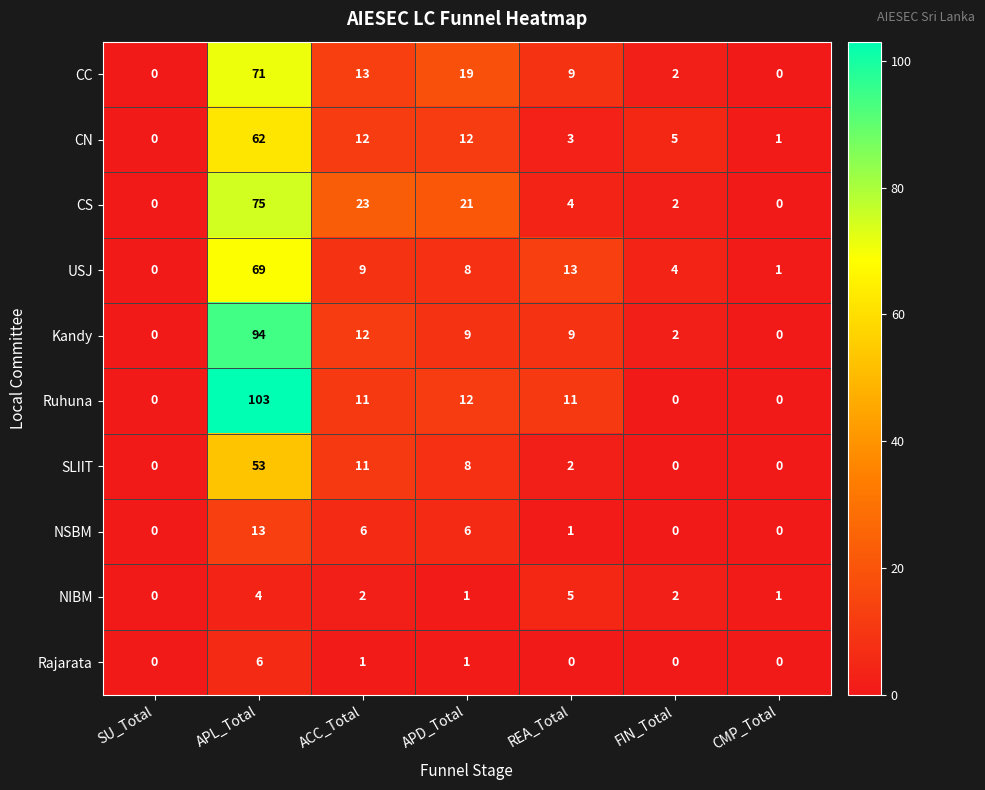

What is the difference between the CC values at ACC_Total and REA_Total?

4